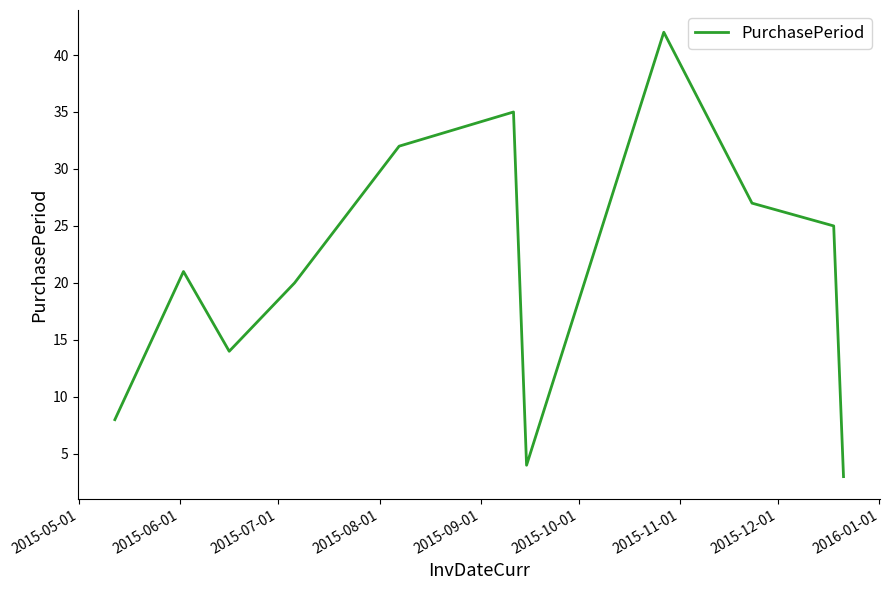

What is the smallest value displayed?

3